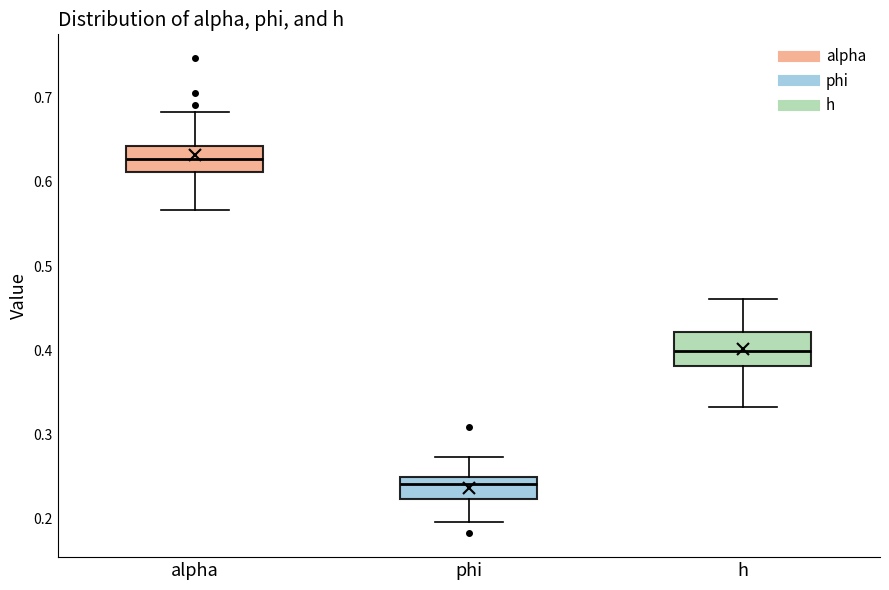

Reading left to right, read every box against the y-axis: the position of its median line, the range the box covers, and the ends of its whiskers. The values are not printed on the chart, so give them approximately, as read against the axis.

alpha: median 0.63, box 0.61 to 0.64, whiskers 0.57 to 0.68
phi: median 0.24, box 0.22 to 0.25, whiskers 0.20 to 0.27
h: median 0.40, box 0.38 to 0.42, whiskers 0.33 to 0.46